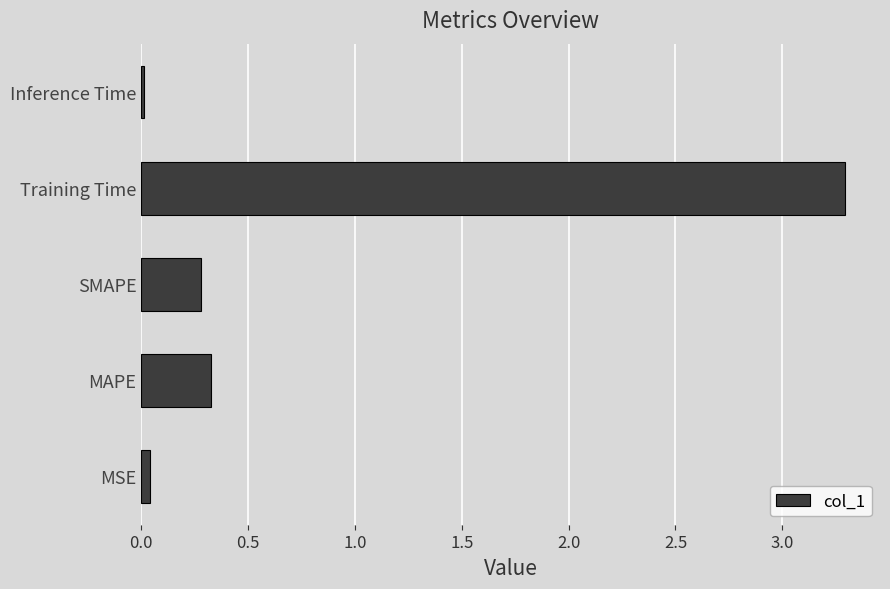

How many bars are there in total?

5